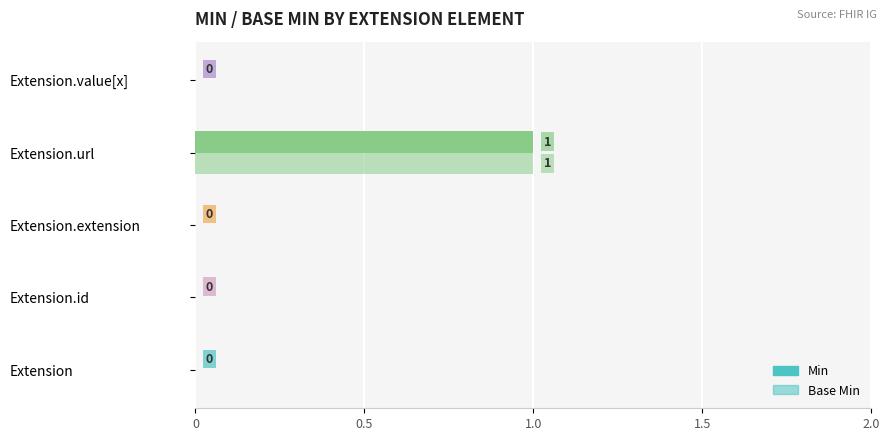

How many values in Min are above zero?

1